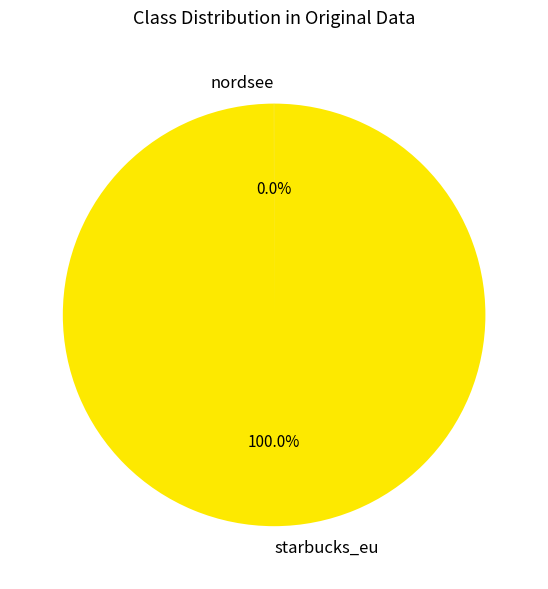

Does starbucks_eu account for over 50% of the chart?

Yes